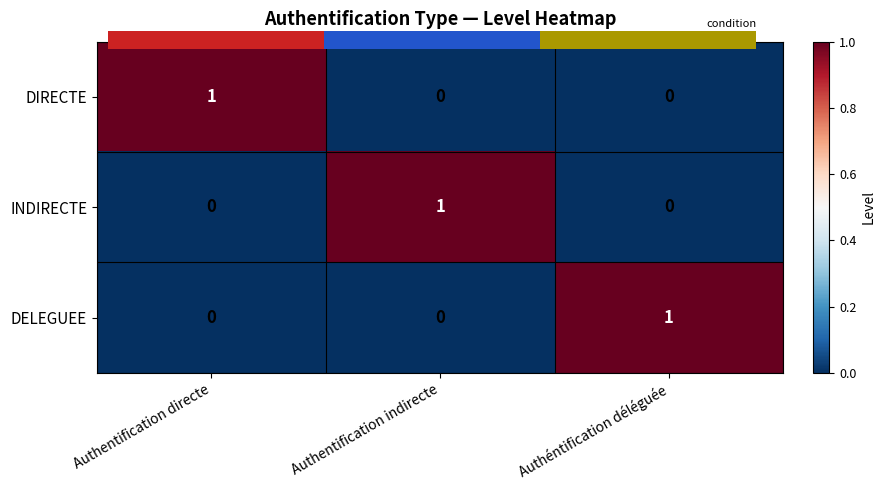

At which category is the sum across all series the highest?

Authentification directe